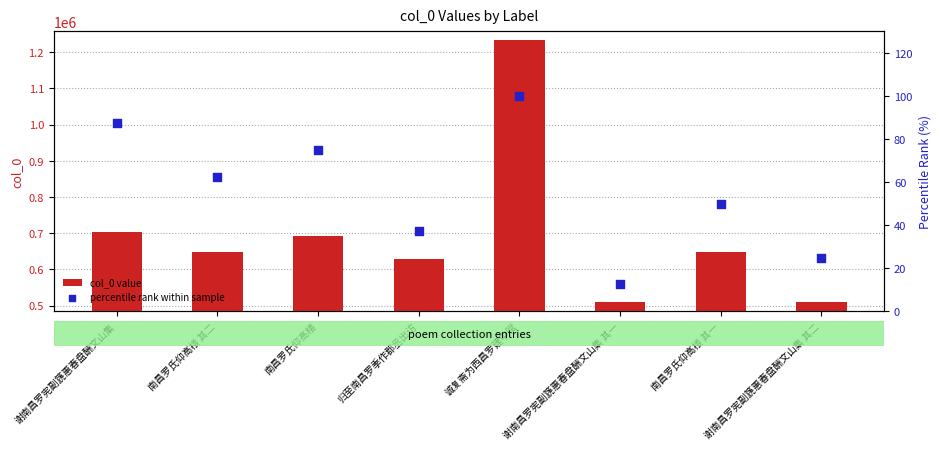

Which series has the largest Y range (max minus min)?

col_0 value